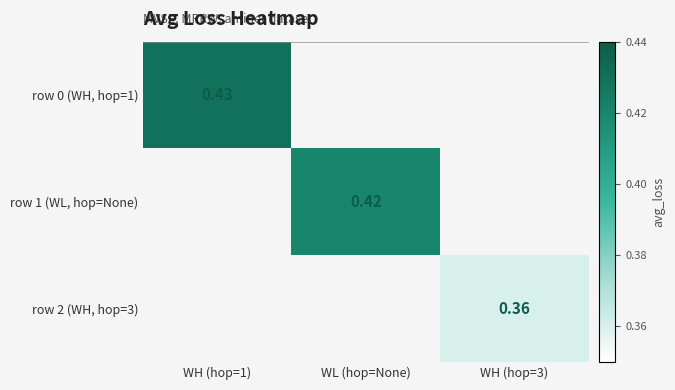

How many positive values does the row 1 (WL, hop=None) series have?

1